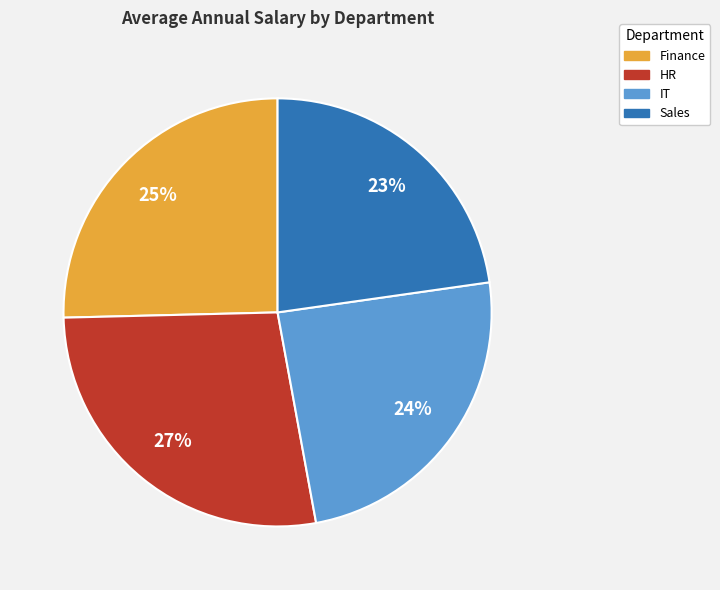

To the nearest percent, what portion does IT represent?

24%